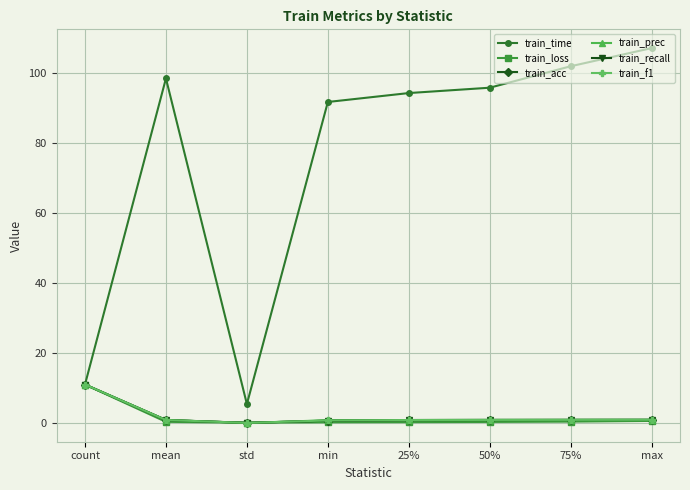

What is the approximate value of train_f1 at mean?

0.9